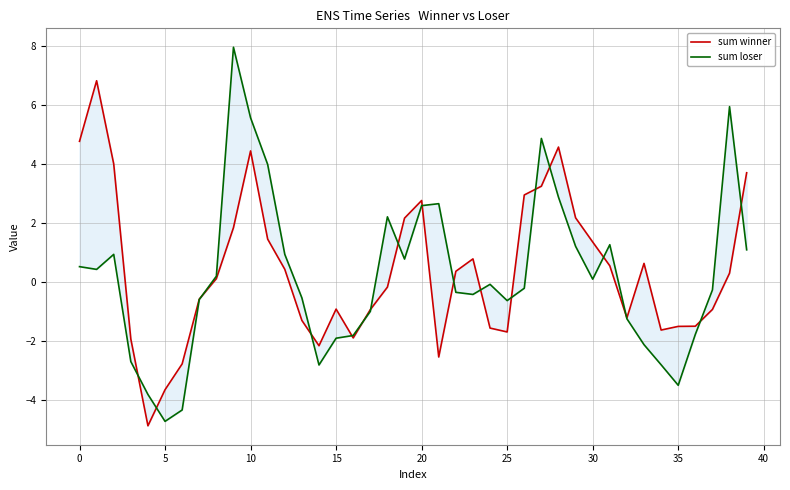

How many interior local valleys does the sum winner series have?

7